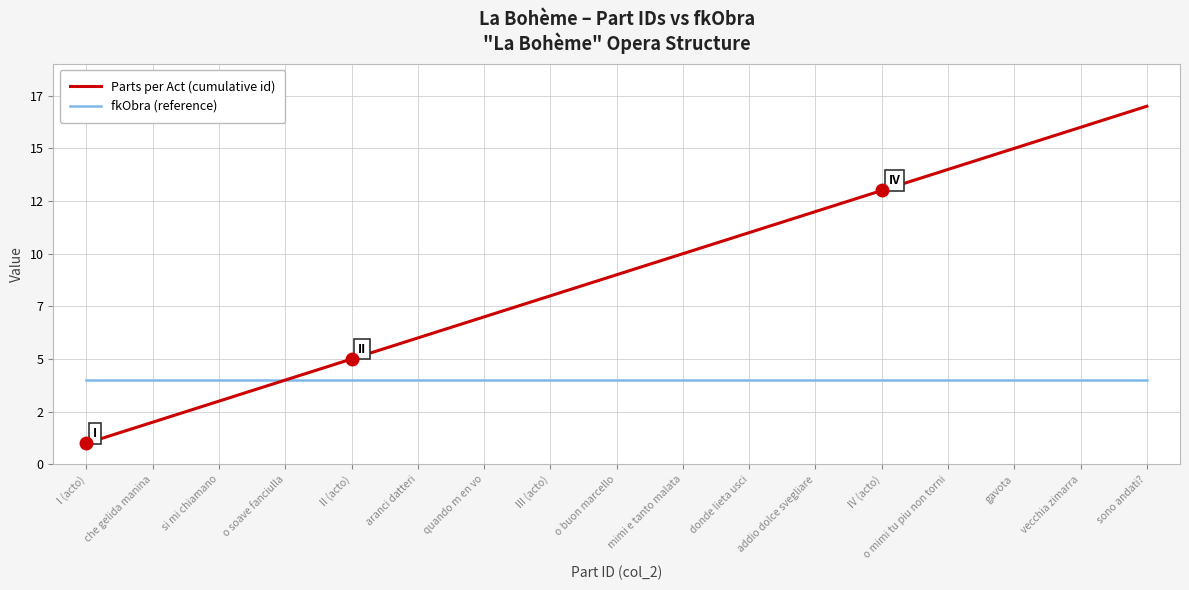

Is this an area chart (filled region under the line)?

No